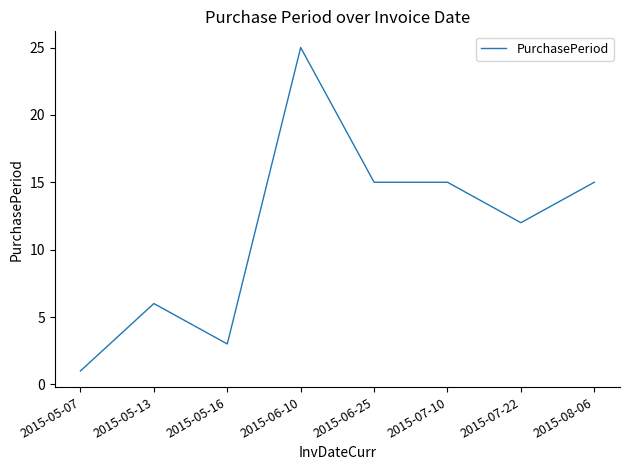

What position from the left is 2015-05-16?

3